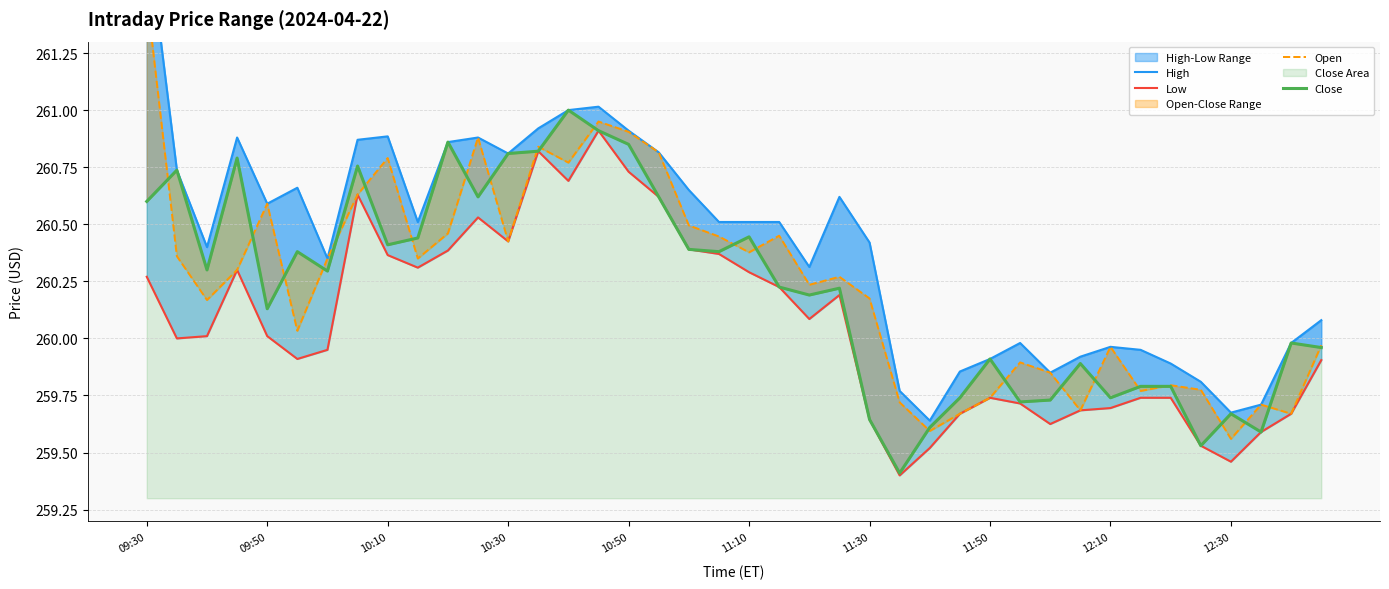

In Open, how many points are lower than both neighbors (excluding endpoints)?

12